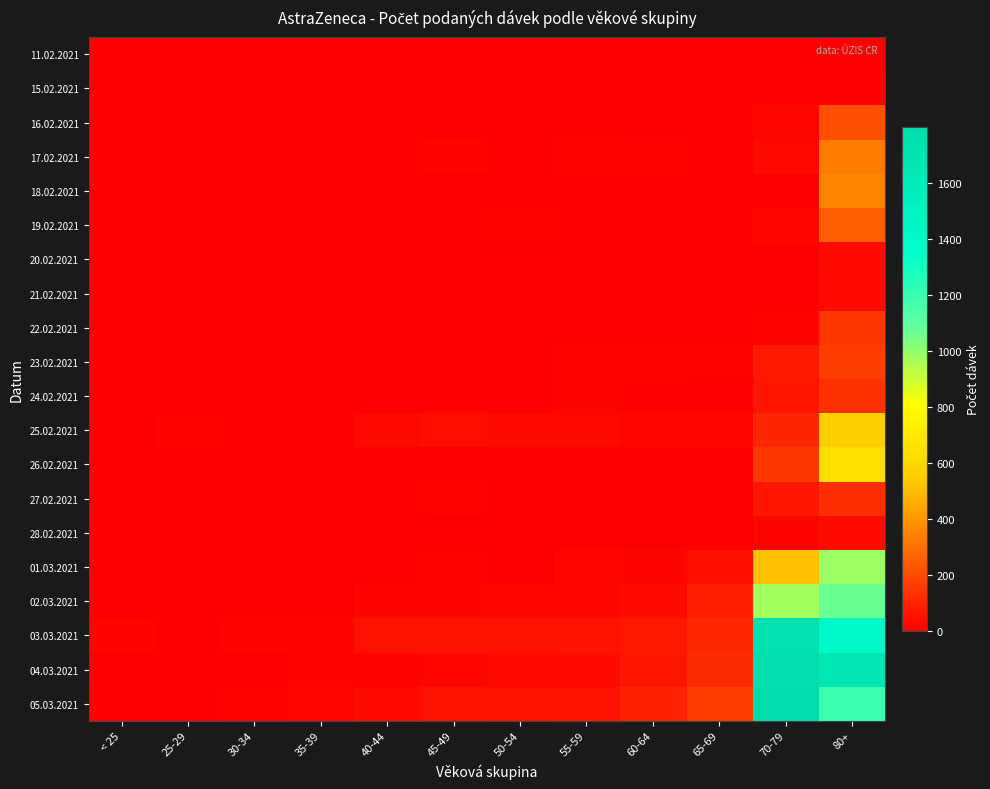

Reading left to right, list all the values displayed in this chart.

11.02.2021: < 25=0	25-29=0	30-34=0	35-39=0	40-44=0	45-49=0	50-54=0	55-59=0	60-64=0	65-69=0	70-79=1	80+=0
15.02.2021: < 25=0	25-29=0	30-34=0	35-39=0	40-44=0	45-49=0	50-54=0	55-59=0	60-64=0	65-69=0	70-79=0	80+=10
16.02.2021: < 25=0	25-29=2	30-34=3	35-39=2	40-44=6	45-49=6	50-54=4	55-59=8	60-64=6	65-69=8	70-79=21	80+=214
17.02.2021: < 25=1	25-29=1	30-34=1	35-39=4	40-44=5	45-49=15	50-54=7	55-59=11	60-64=11	65-69=2	70-79=26	80+=329
18.02.2021: < 25=0	25-29=2	30-34=1	35-39=1	40-44=4	45-49=1	50-54=1	55-59=7	60-64=5	65-69=0	70-79=9	80+=354
19.02.2021: < 25=1	25-29=0	30-34=1	35-39=4	40-44=6	45-49=5	50-54=12	55-59=7	60-64=8	65-69=5	70-79=22	80+=249
20.02.2021: < 25=0	25-29=0	30-34=0	35-39=0	40-44=0	45-49=0	50-54=0	55-59=0	60-64=0	65-69=0	70-79=0	80+=33
21.02.2021: < 25=0	25-29=0	30-34=0	35-39=0	40-44=0	45-49=0	50-54=0	55-59=0	60-64=0	65-69=0	70-79=0	80+=27
22.02.2021: < 25=1	25-29=1	30-34=1	35-39=0	40-44=1	45-49=3	50-54=1	55-59=1	60-64=1	65-69=4	70-79=12	80+=149
23.02.2021: < 25=0	25-29=2	30-34=0	35-39=5	40-44=6	45-49=5	50-54=6	55-59=12	60-64=11	65-69=12	70-79=69	80+=171
24.02.2021: < 25=3	25-29=3	30-34=3	35-39=1	40-44=7	45-49=9	50-54=7	55-59=13	60-64=7	65-69=2	70-79=57	80+=133
25.02.2021: < 25=3	25-29=11	30-34=8	35-39=10	40-44=25	45-49=37	50-54=28	55-59=25	60-64=22	65-69=19	70-79=104	80+=555
26.02.2021: < 25=0	25-29=0	30-34=0	35-39=4	40-44=4	45-49=7	50-54=9	55-59=10	60-64=7	65-69=10	70-79=146	80+=643
27.02.2021: < 25=2	25-29=4	30-34=9	35-39=4	40-44=9	45-49=11	50-54=4	55-59=4	60-64=8	65-69=7	70-79=57	80+=121
28.02.2021: < 25=0	25-29=1	30-34=1	35-39=0	40-44=1	45-49=0	50-54=1	55-59=2	60-64=1	65-69=3	70-79=15	80+=33
01.03.2021: < 25=3	25-29=3	30-34=1	35-39=4	40-44=9	45-49=14	50-54=9	55-59=24	60-64=16	65-69=39	70-79=511	80+=985
02.03.2021: < 25=2	25-29=6	30-34=4	35-39=5	40-44=17	45-49=15	50-54=24	55-59=22	60-64=33	65-69=81	70-79=971	80+=1069
03.03.2021: < 25=17	25-29=10	30-34=15	35-39=17	40-44=46	45-49=48	50-54=47	55-59=56	60-64=64	65-69=106	70-79=1715	80+=1415
04.03.2021: < 25=1	25-29=4	30-34=9	35-39=15	40-44=12	45-49=21	50-54=29	55-59=31	60-64=63	65-69=118	70-79=1756	80+=1658
05.03.2021: < 25=8	25-29=6	30-34=12	35-39=19	40-44=35	45-49=48	50-54=50	55-59=56	60-64=89	65-69=169	70-79=1798	80+=1192